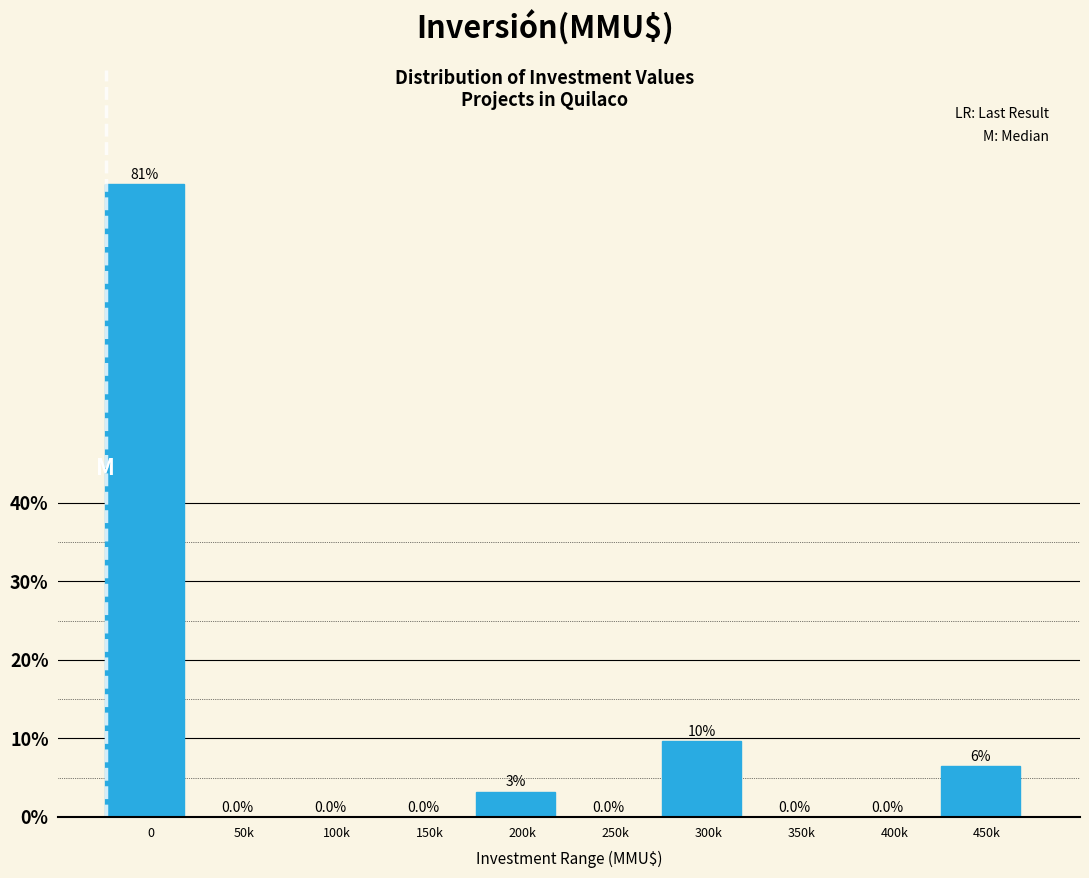

What is the sum of all values?

100.0